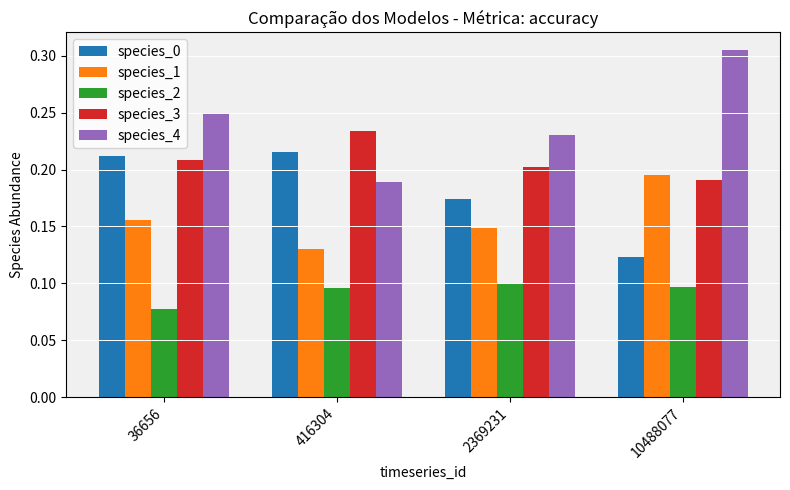

What is the sum of all species_1 values?

0.6